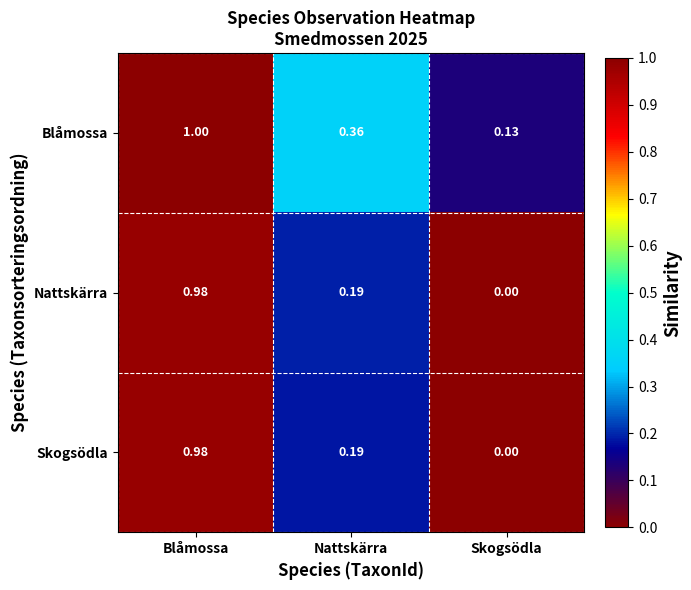

At which label is Nattskärra closest to 0?

Skogsödla